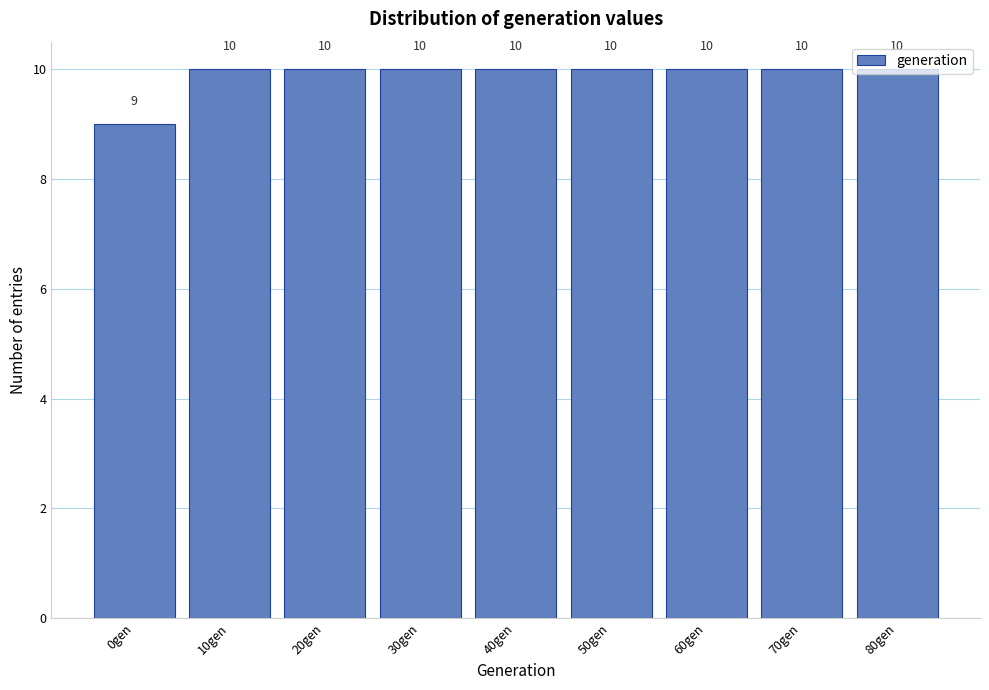

Approximately how many times larger is the value at 50gen compared to 0gen?

1.1